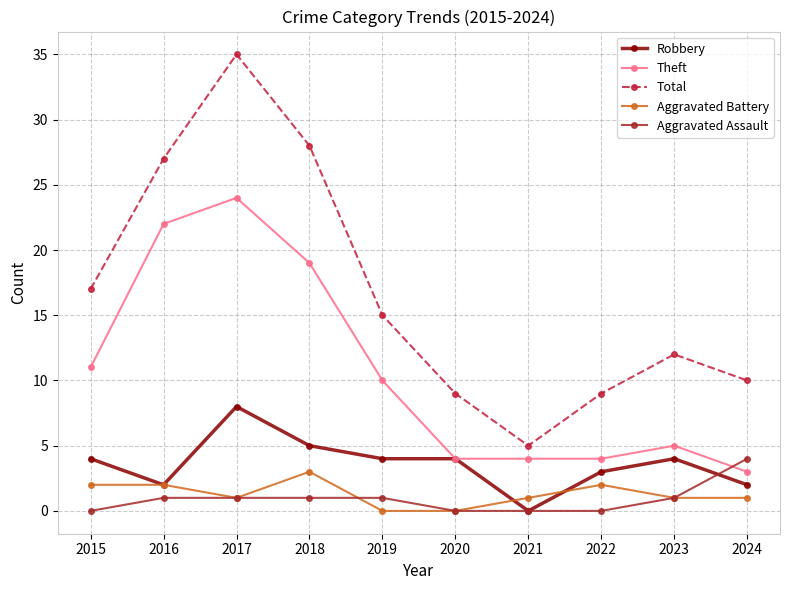

What is the difference between the maximum and second lowest values in the Aggravated Battery series?

3